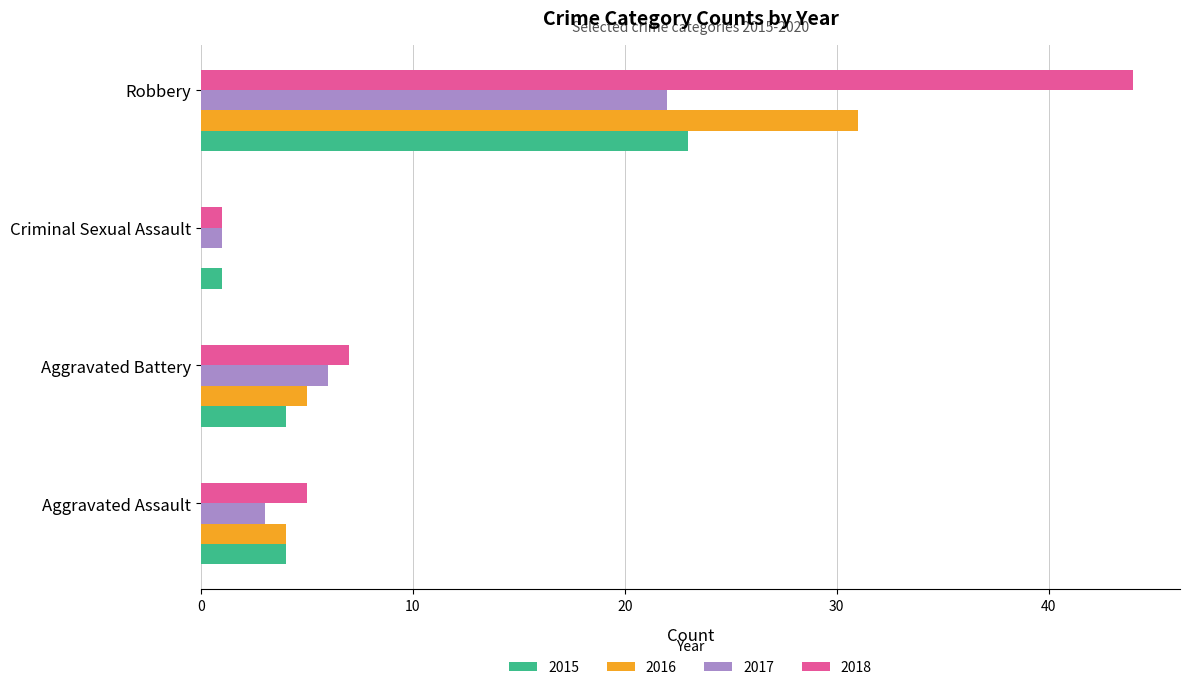

Where is 2016 nearest to the value 15?

Aggravated Battery